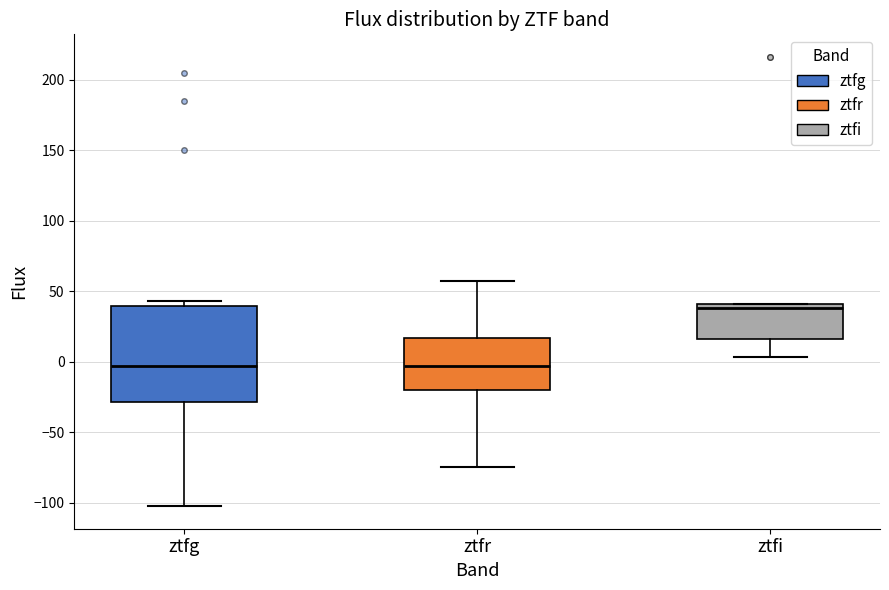

Which box has the highest median line?

ztfi